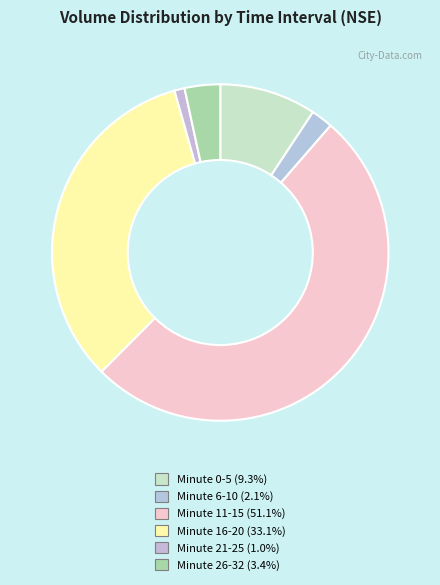

How many slices are in this pie chart?

6